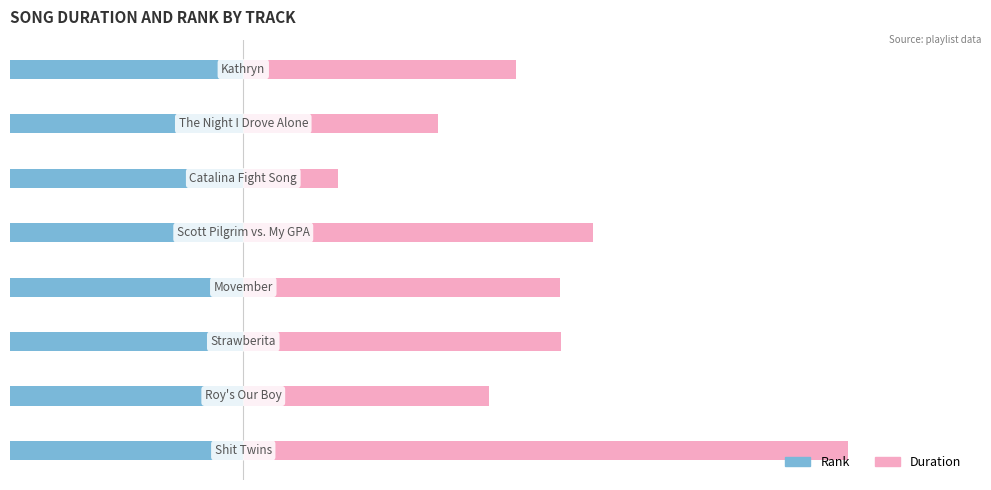

What is the lowest value of the Rank series?

-57.0